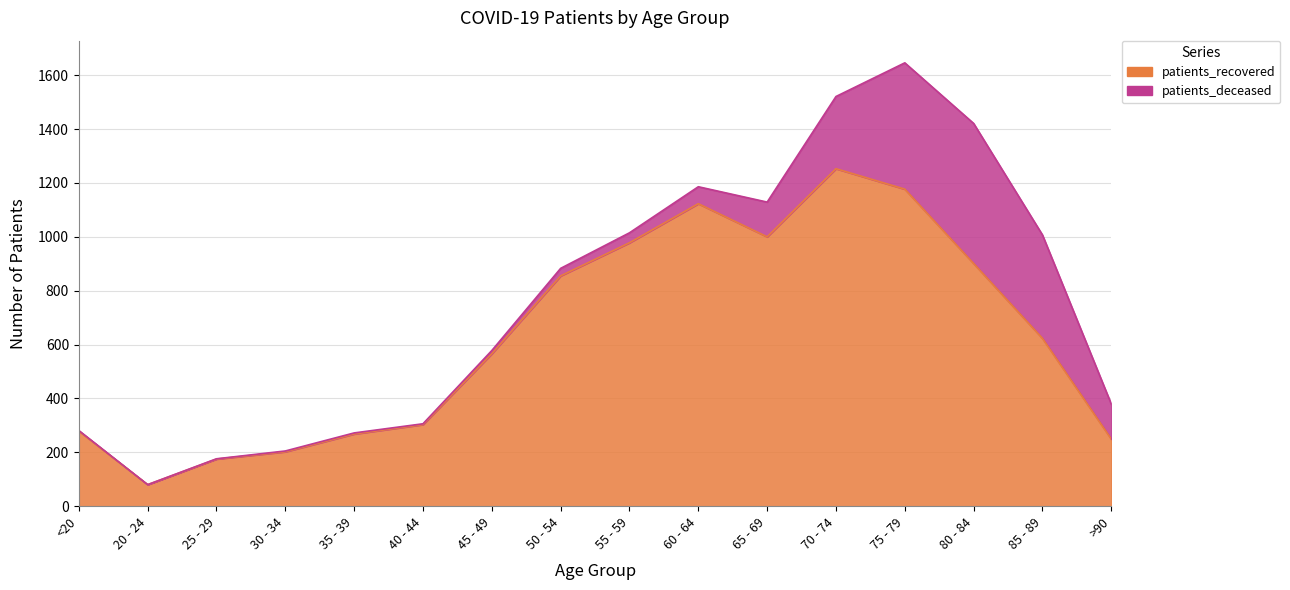

List the labels in order of value, smallest first.

20 - 24, 25 - 29, 30 - 34, >90, 35 - 39, <20, 40 - 44, 45 - 49, 85 - 89, 50 - 54, 80 - 84, 55 - 59, 65 - 69, 60 - 64, 75 - 79, 70 - 74